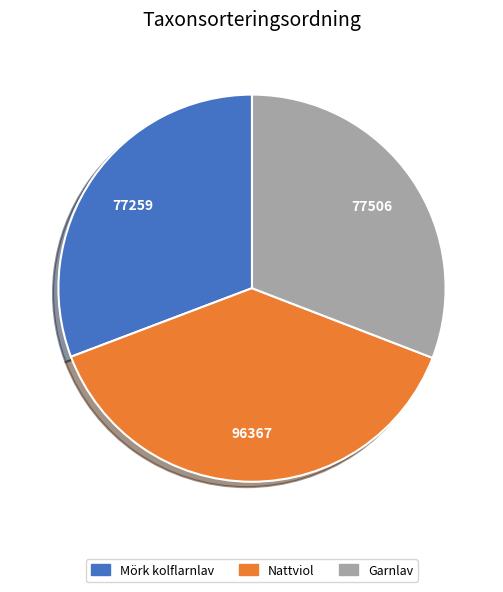

What is the largest slice in the pie chart?

Nattviol